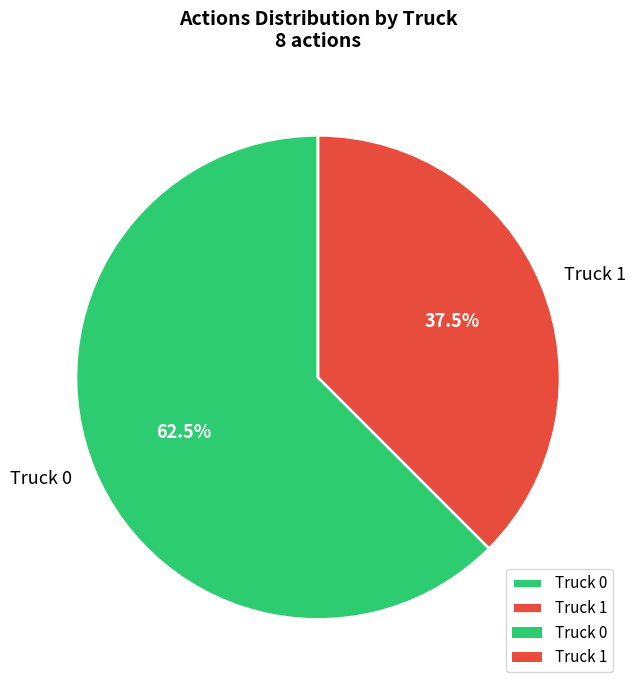

What portion of the pie excludes Truck 1?

62.5%